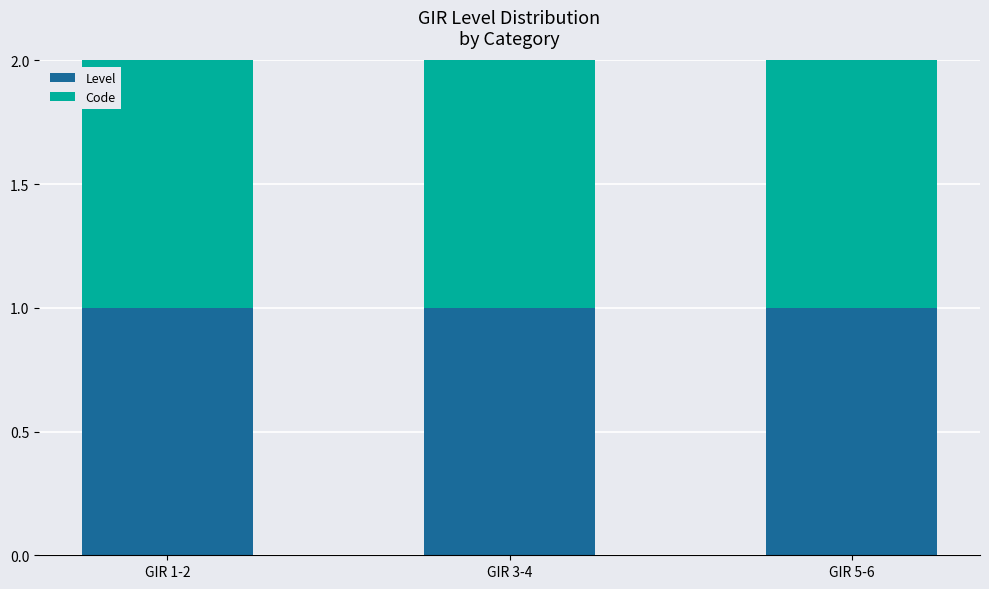

What is the total value across all series at GIR 1-2?

2